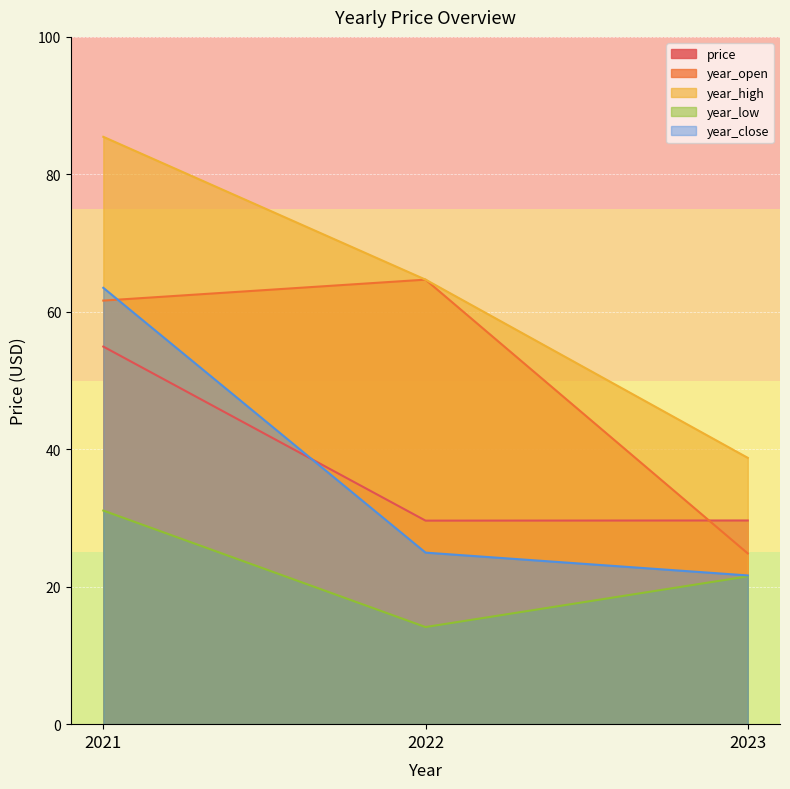

What is the smallest value displayed?

14.1